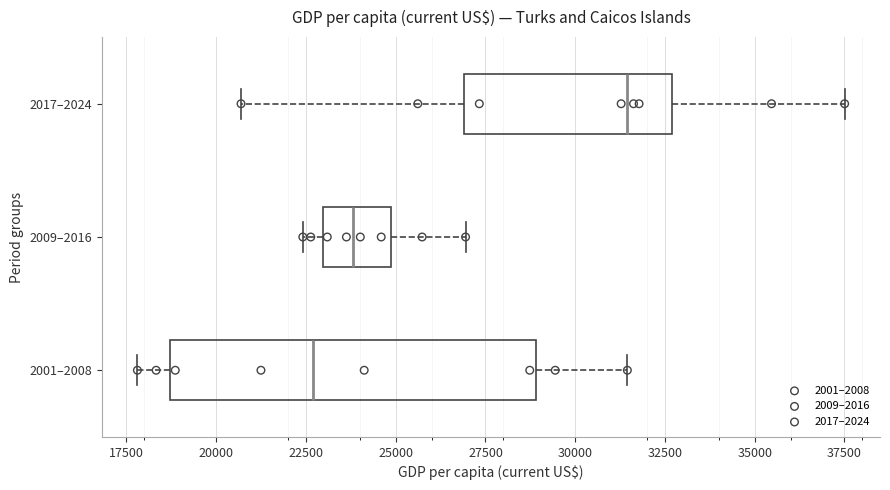

Reading bottom to top, transcribe this box plot: for each box, give where its median line is, the range the box spans, and where its two whiskers end, as read against the x-axis. The values are not printed on the chart, so give them approximately, as read against the axis.

2001–2008: median 22500, box 18500 to 29000, whiskers 18000 to 31500
2009–2016: median 24000, box 23000 to 25000, whiskers 22500 to 27000
2017–2024: median 31500, box 27000 to 32500, whiskers 20500 to 37500